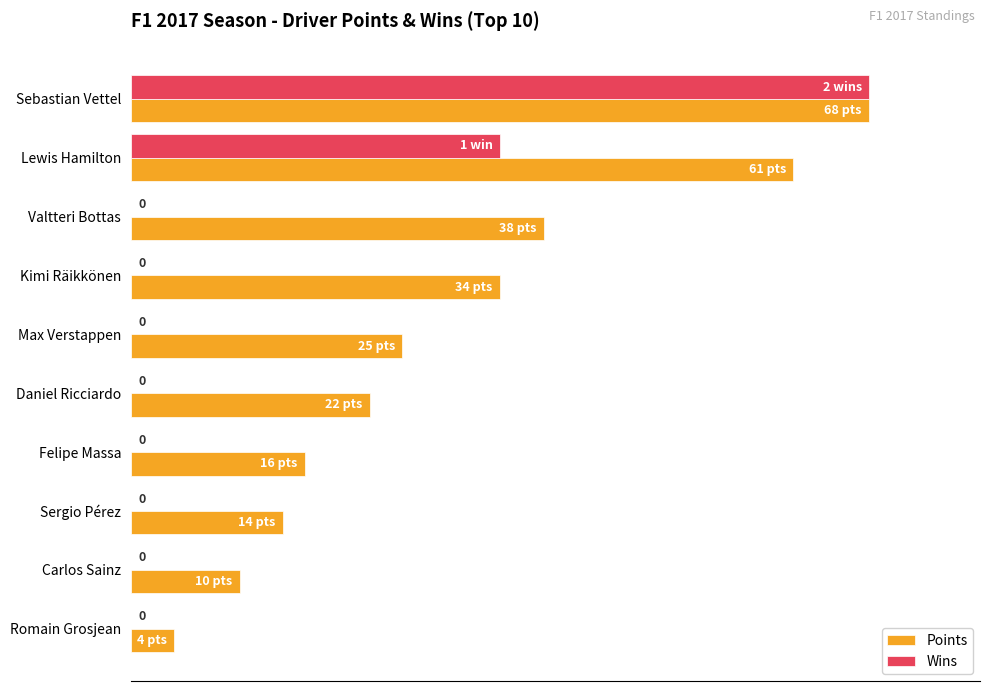

What are all the series names shown in the legend?

Points, Wins